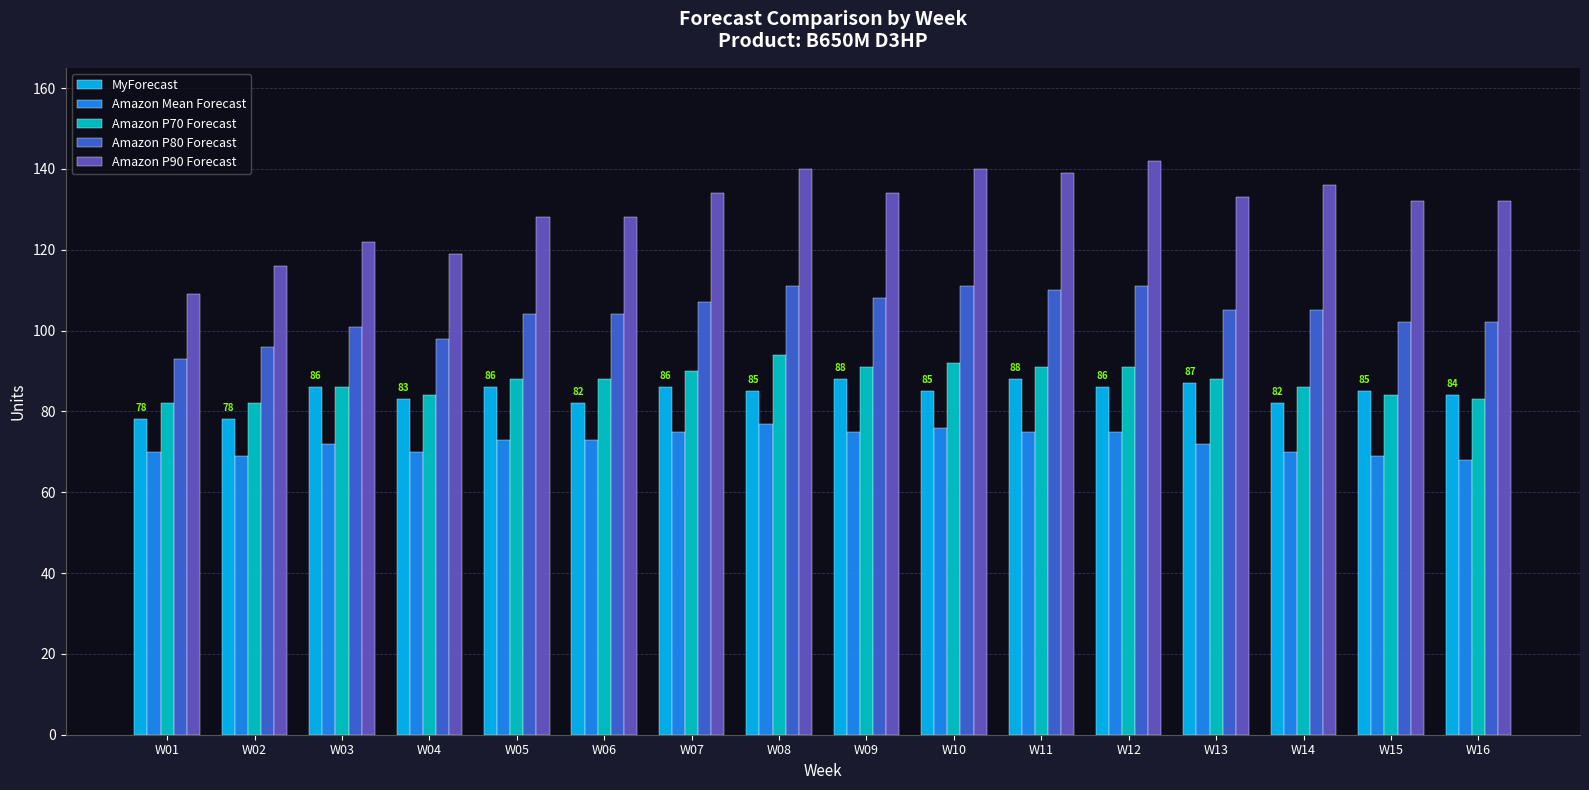

Rank the series at W11 from lowest to highest value.

Amazon Mean Forecast, MyForecast, Amazon P70 Forecast, Amazon P80 Forecast, Amazon P90 Forecast